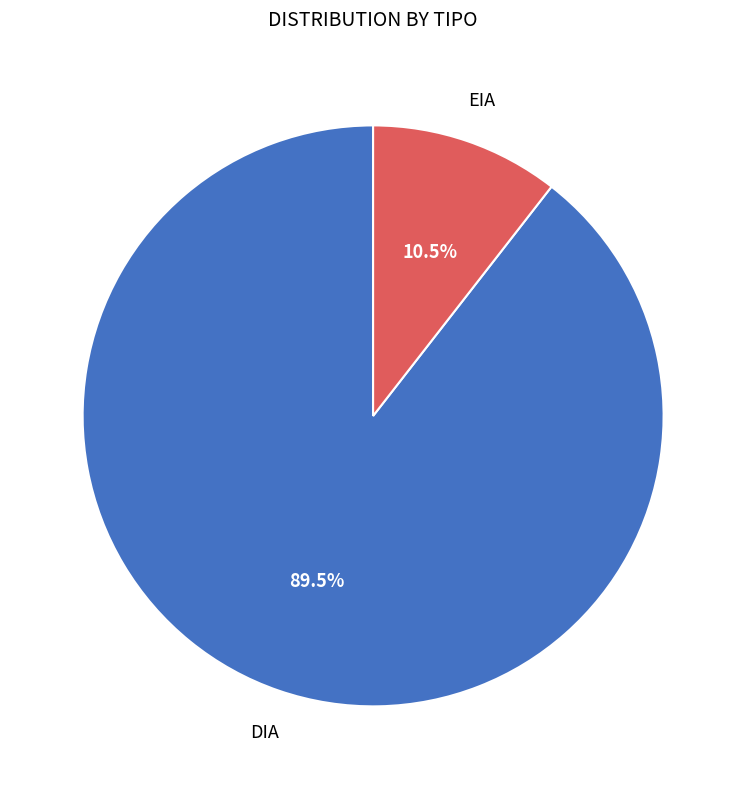

Is there any slice that represents more than half of the pie?

Yes